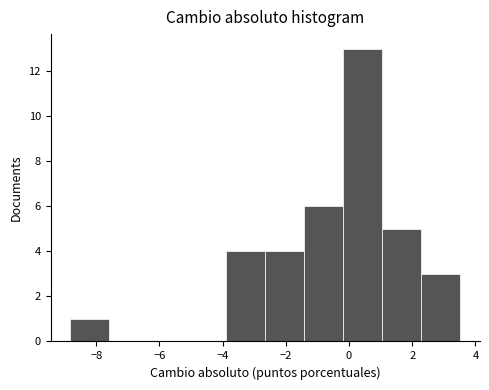

Reading left to right, transcribe this chart: for each bar, give the range it covers on the x-axis and its height. Neither the bar edges nor the heights are printed on the chart, so give them approximately, as read against the axes.

-8.8 to -7.6: 1
-7.6 to -6.4: 0
-6.4 to -5.2: 0
-5.2 to -3.8: 0
-3.8 to -2.6: 4
-2.6 to -1.4: 4
-1.4 to -0.2: 6
-0.2 to 1.0: 13
1.0 to 2.2: 5
2.2 to 3.6: 3